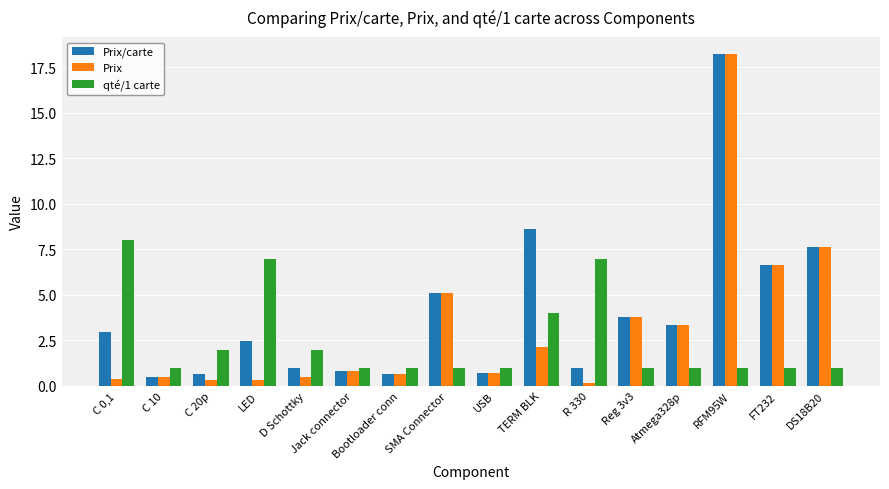

Which series has the largest total across all categories?

Prix/carte